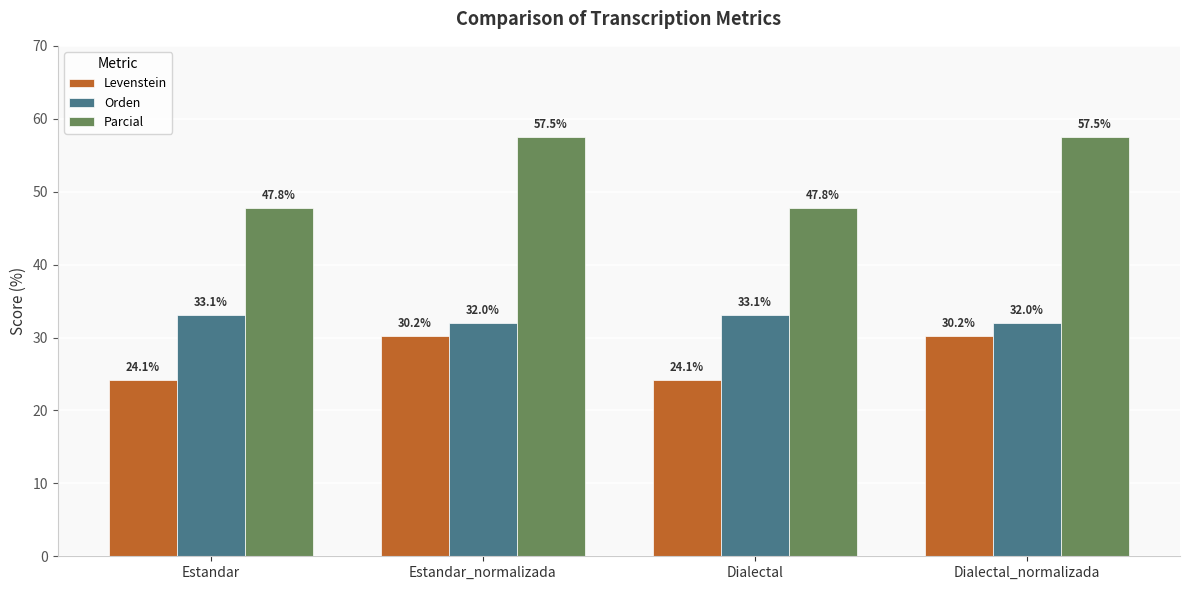

What is the label of the 4th bar from the left?

Dialectal_normalizada